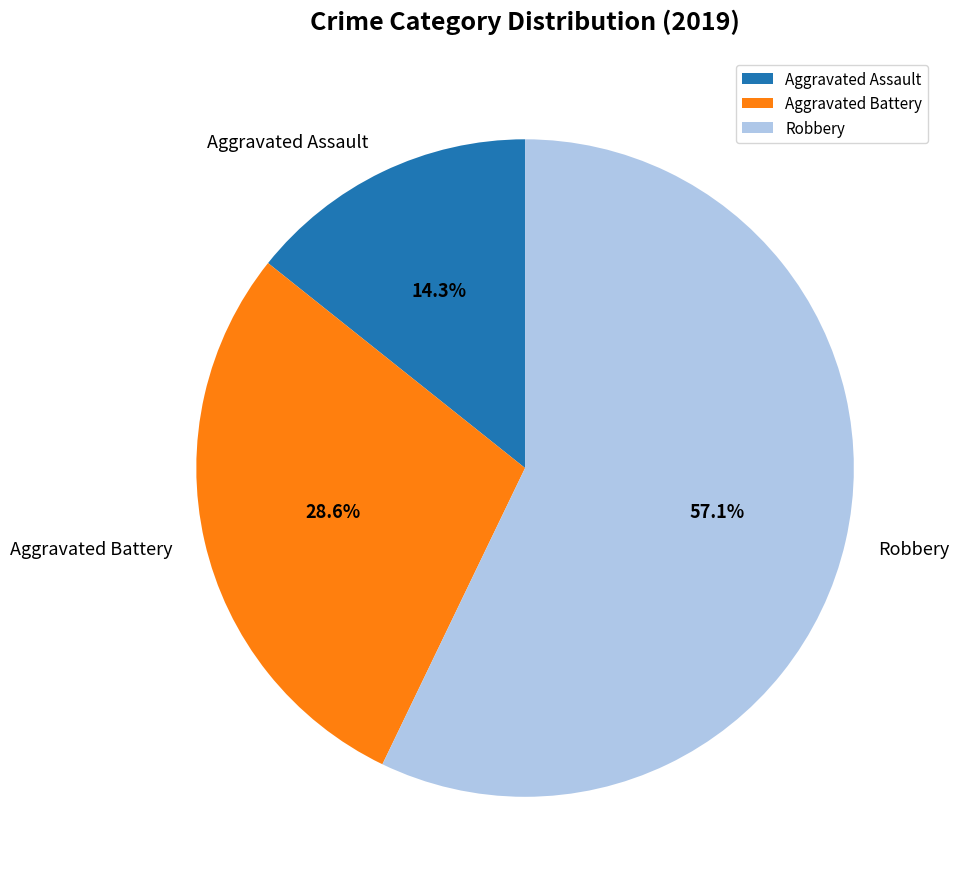

What is the majority slice?

Robbery